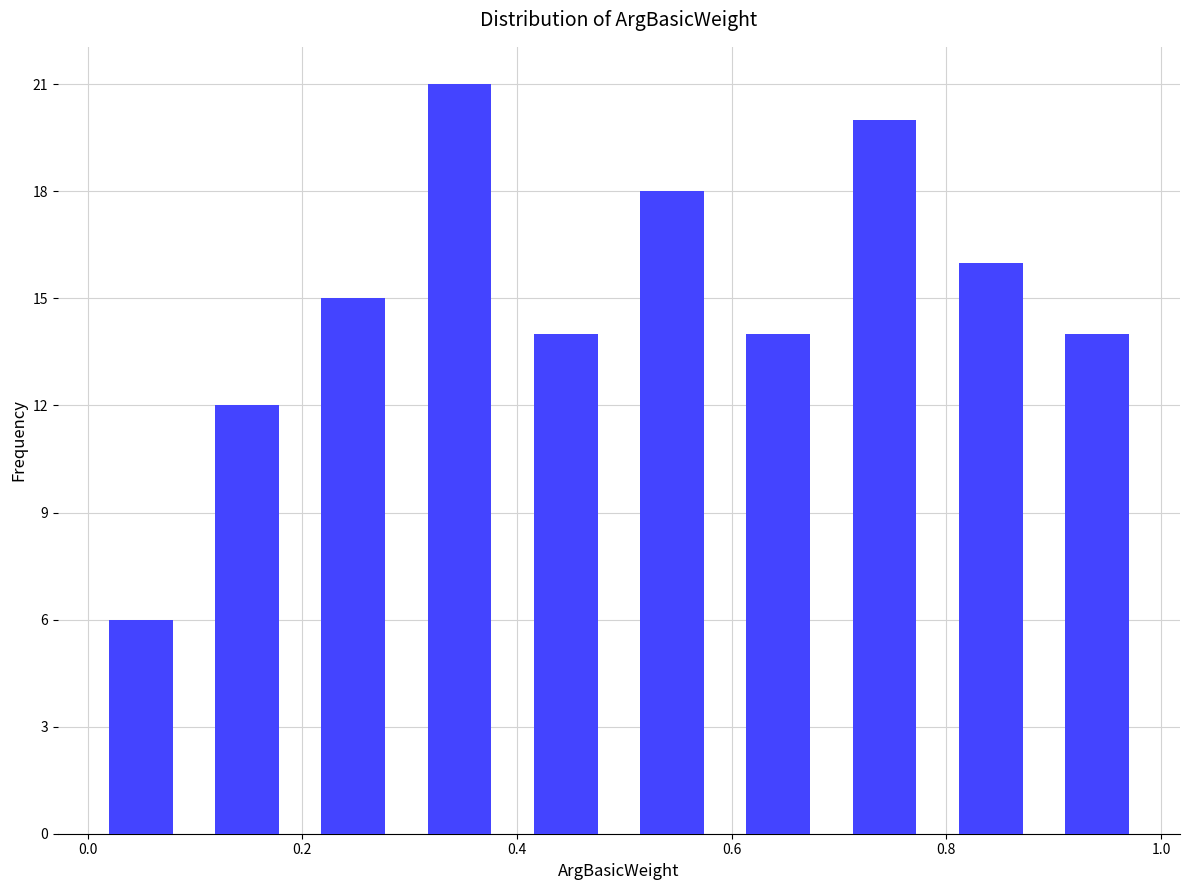

Reading left to right, transcribe this chart: for each bar, give the range it covers on the x-axis and its height. Neither the bar edges nor the heights are printed on the chart, so give them approximately, as read against the axes.

0.0 to 0.1: 6
0.1 to 0.2: 12
0.2 to 0.3: 15
0.3 to 0.4: 21
0.4 to 0.5: 14
0.5 to 0.6: 18
0.6 to 0.7: 14
0.7 to 0.8: 20
0.8 to 0.9: 16
0.9 to 1.0: 14